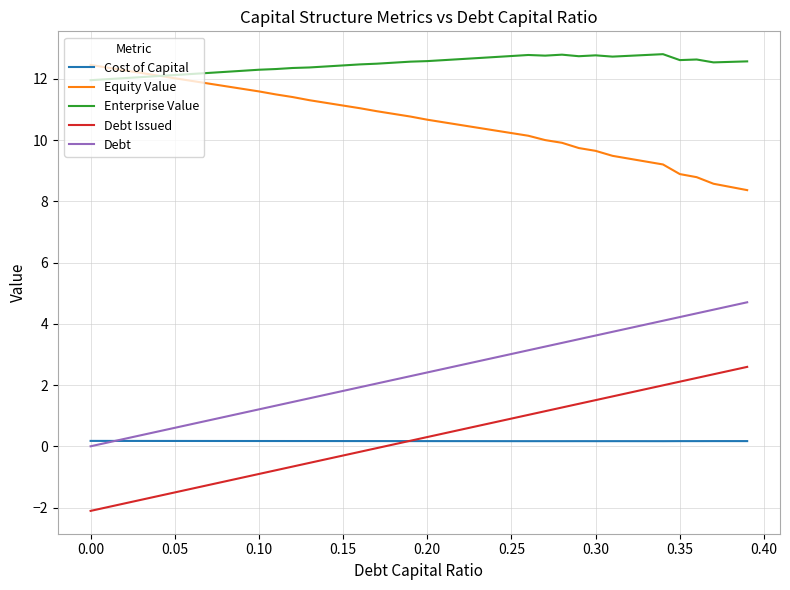

In Enterprise Value, how many points are higher than both neighbors (excluding endpoints)?

5